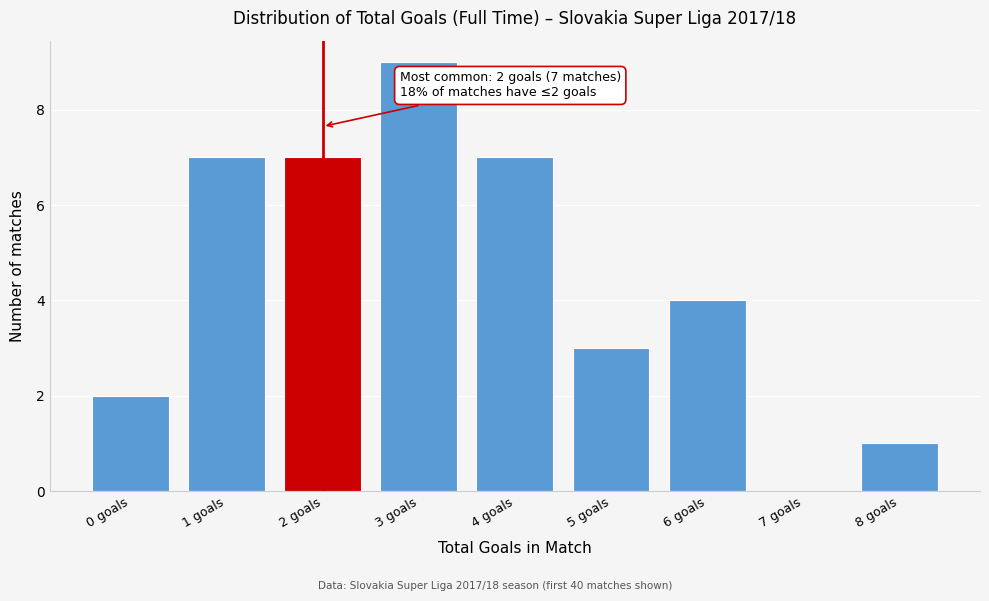

Reading left to right, what are all the values shown in this chart?

0 goals=2	1 goals=7	2 goals=7	3 goals=9	4 goals=7	5 goals=3	6 goals=4	7 goals=0	8 goals=1